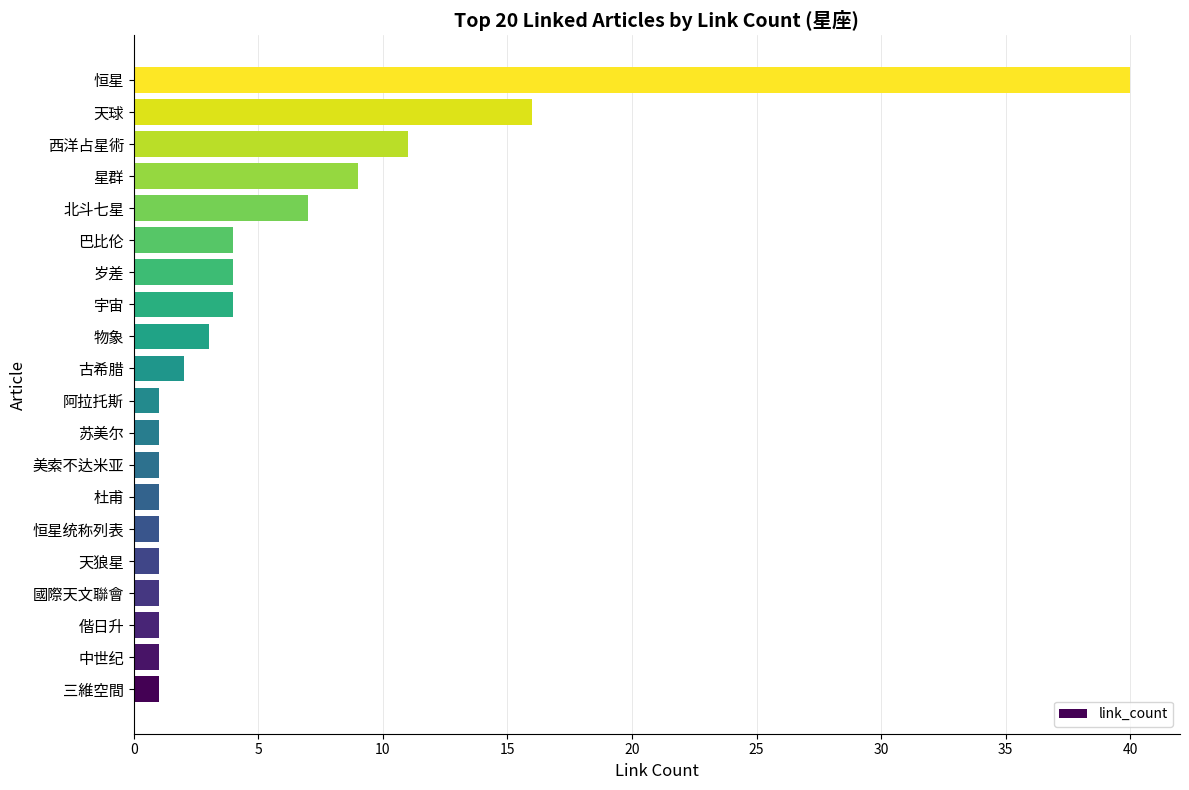

Reading bottom to top, extract all data points from this chart.

1	1	1	1	1	1	1	1	1	1	2	3	4	4	4	7	9	11	16	40